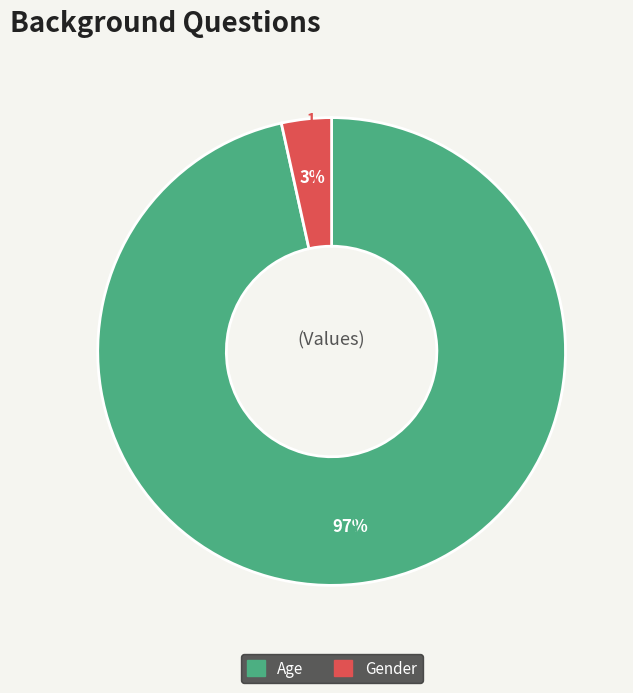

To the nearest percent, what is the average slice percentage?

50%